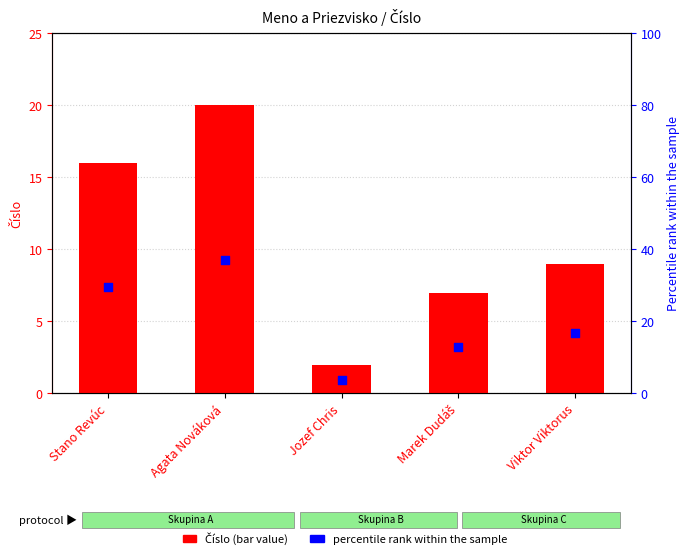

At how many categories does at least one series exceed 17?

2